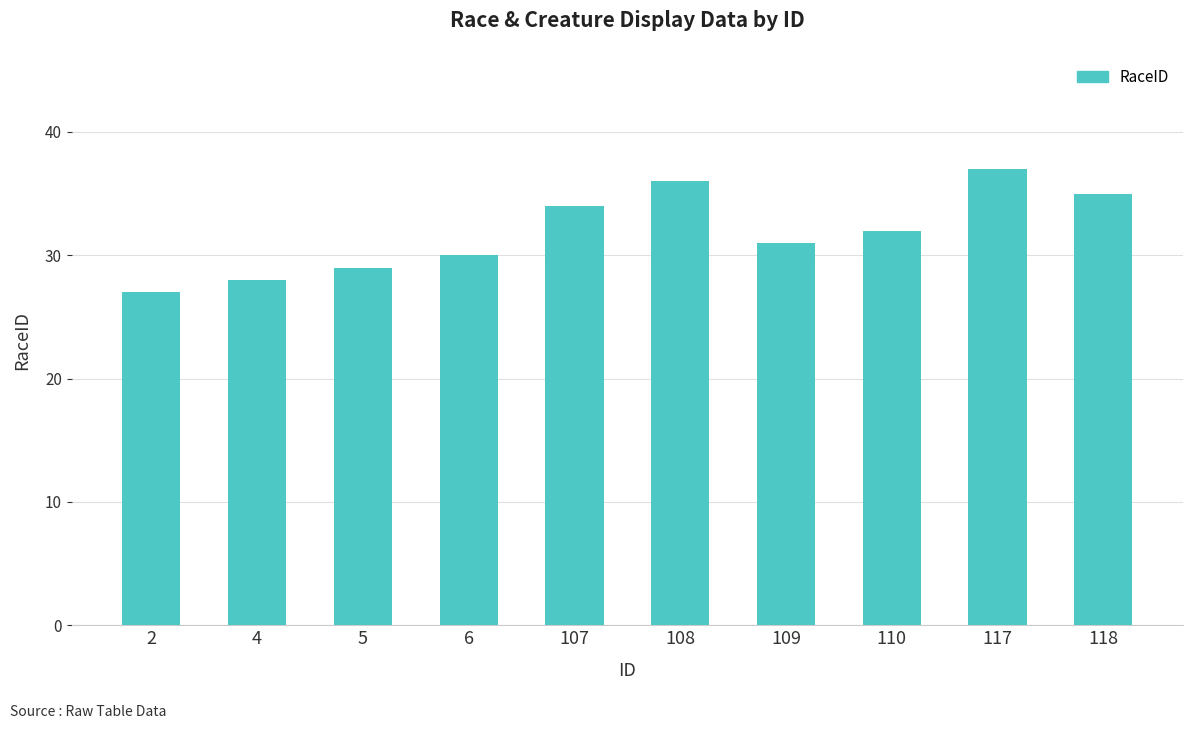

What is the average value?

32